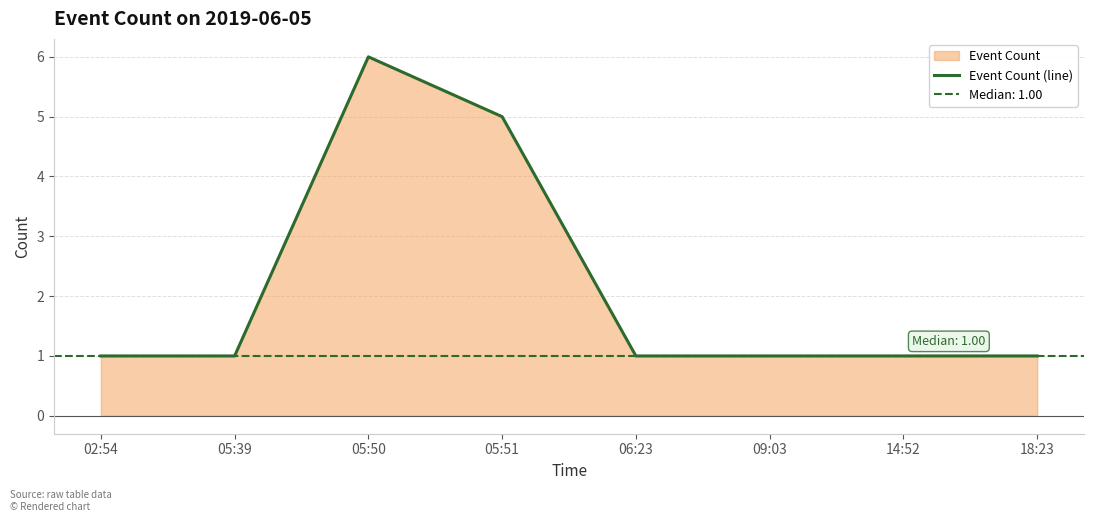

The chart shows a value of 11 at 05:50. True or false?

False